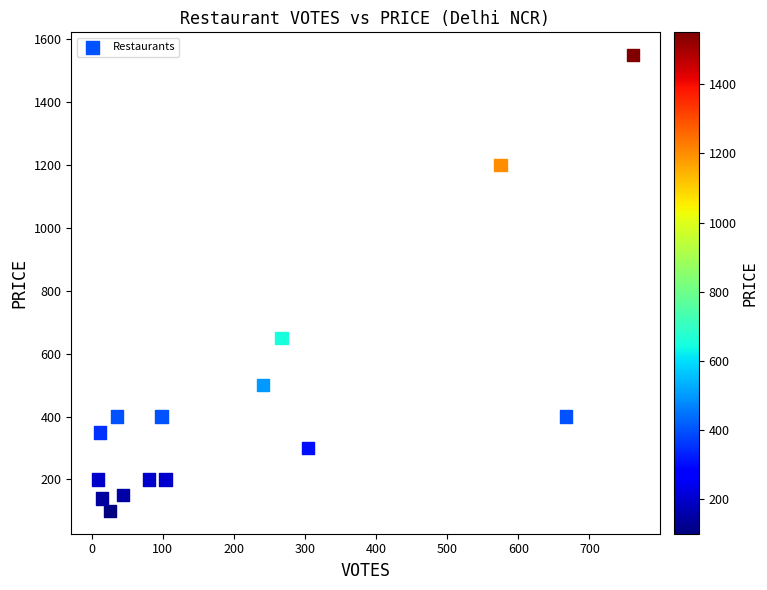

What is the range of X values (max minus min)?

752